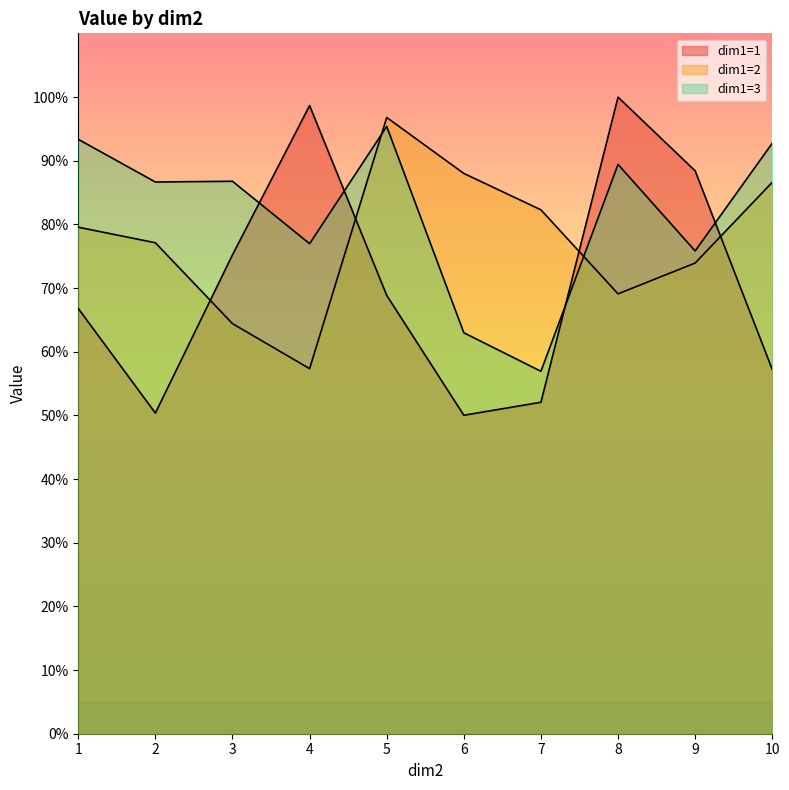

Reading right to left, transcribe all the data shown in this chart.

dim1=1: 10=0.6	9=0.9	8=1.0	7=0.5	6=0.5	5=0.7	4=1.0	3=0.8	2=0.5	1=0.7
dim1=2: 10=0.9	9=0.7	8=0.7	7=0.8	6=0.9	5=1.0	4=0.6	3=0.6	2=0.8	1=0.8
dim1=3: 10=0.9	9=0.8	8=0.9	7=0.6	6=0.6	5=1.0	4=0.8	3=0.9	2=0.9	1=0.9